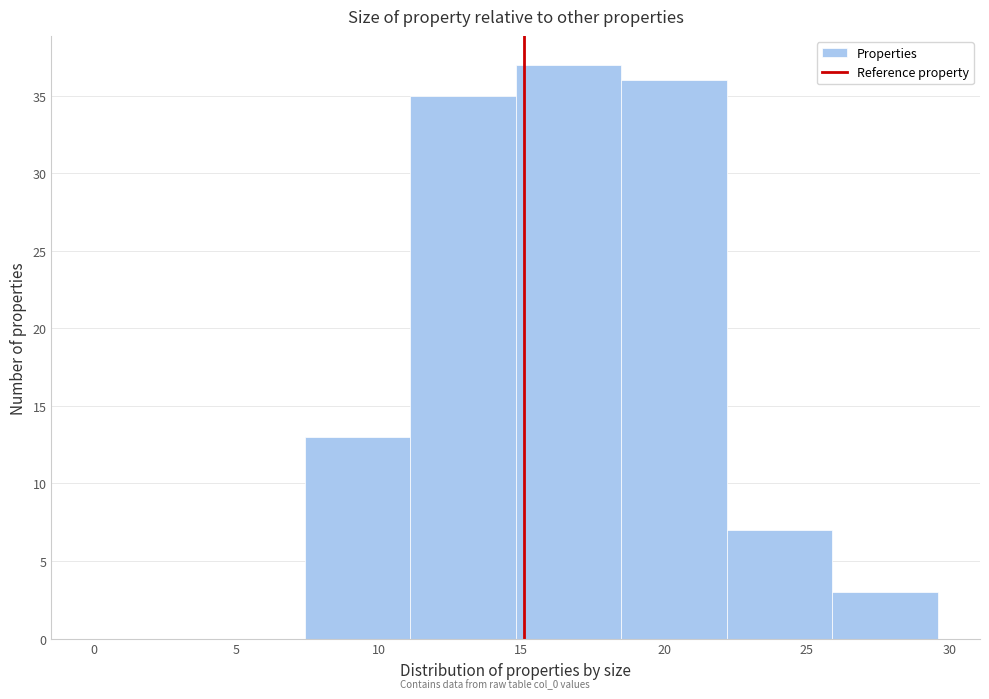

Over which range of the x-axis is the bar tallest?

14.8 to 18.5